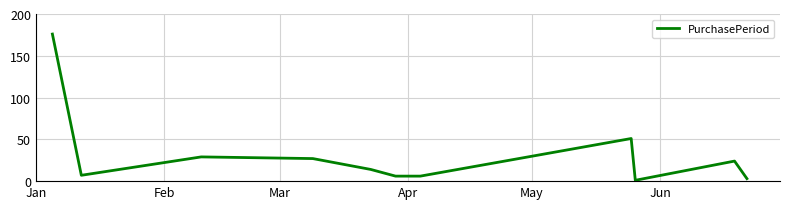

Is this an area chart (filled region under the line)?

No